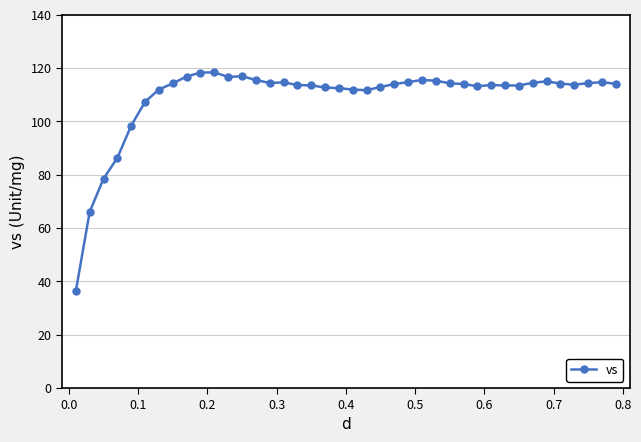

True or false: there are more than 2 points higher than both neighbors.

True